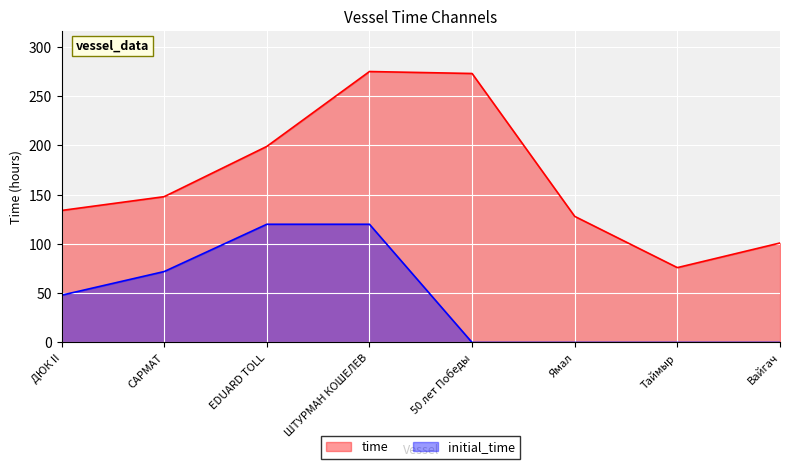

Reading left to right, transcribe all the data shown in this chart.

time: 134	148	199	275	273	128	76	101
initial_time: 48	72	120	120	0	0	0	0